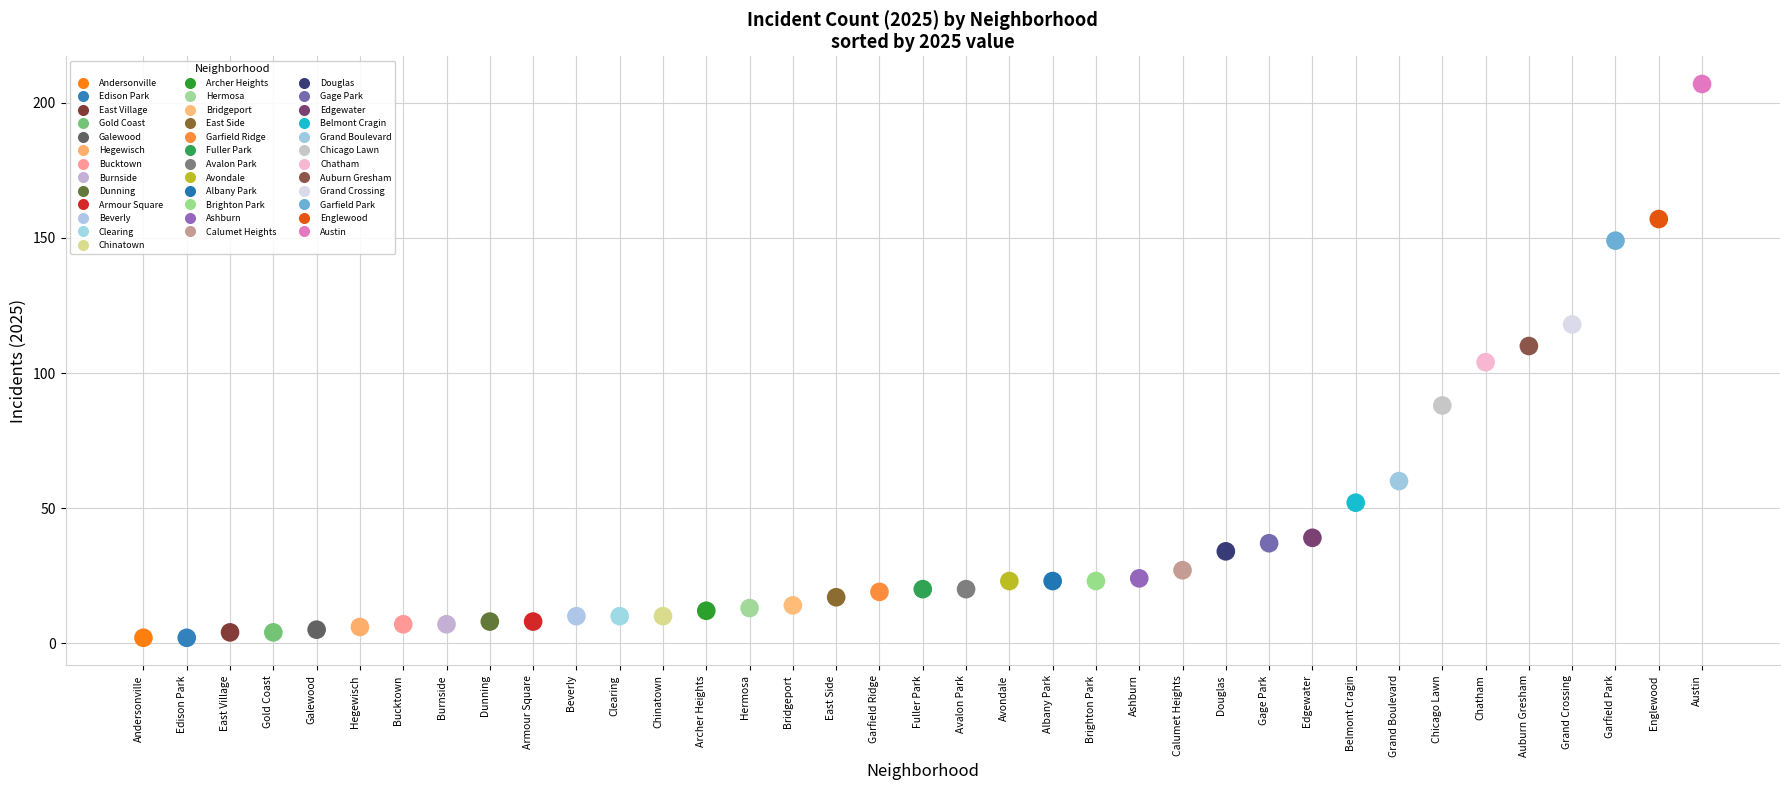

What are all the series names shown in the legend?

Andersonville, Edison Park, East Village, Gold Coast, Galewood, Hegewisch, Bucktown, Burnside, Dunning, Armour Square, Beverly, Clearing, Chinatown, Archer Heights, Hermosa, Bridgeport, East Side, Garfield Ridge, Fuller Park, Avalon Park, Avondale, Albany Park, Brighton Park, Ashburn, Calumet Heights, Douglas, Gage Park, Edgewater, Belmont Cragin, Grand Boulevard, Chicago Lawn, Chatham, Auburn Gresham, Grand Crossing, Garfield Park, Englewood, Austin